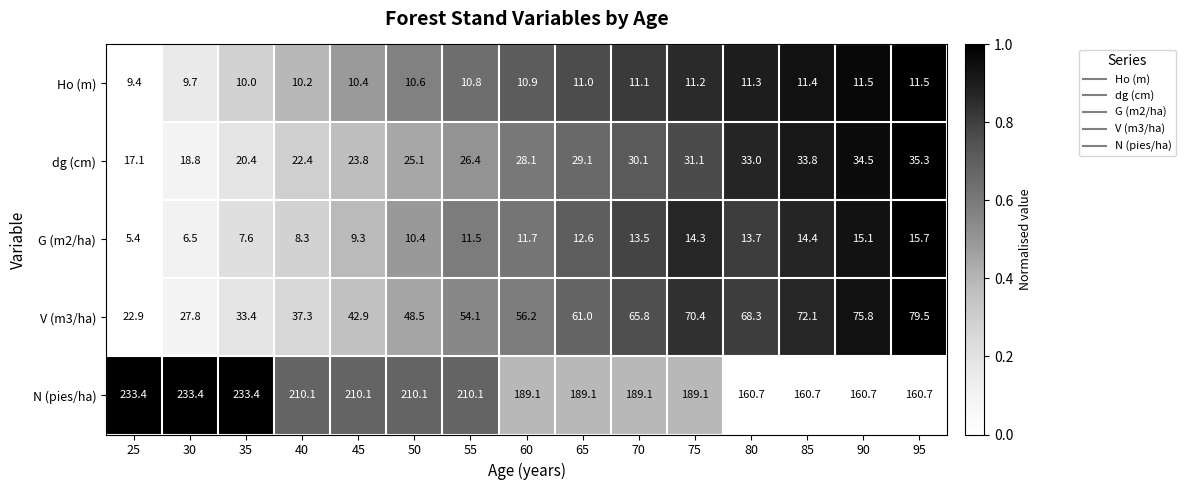

What is the difference between the second highest and second lowest values in the V (m3/ha) series?

48.0